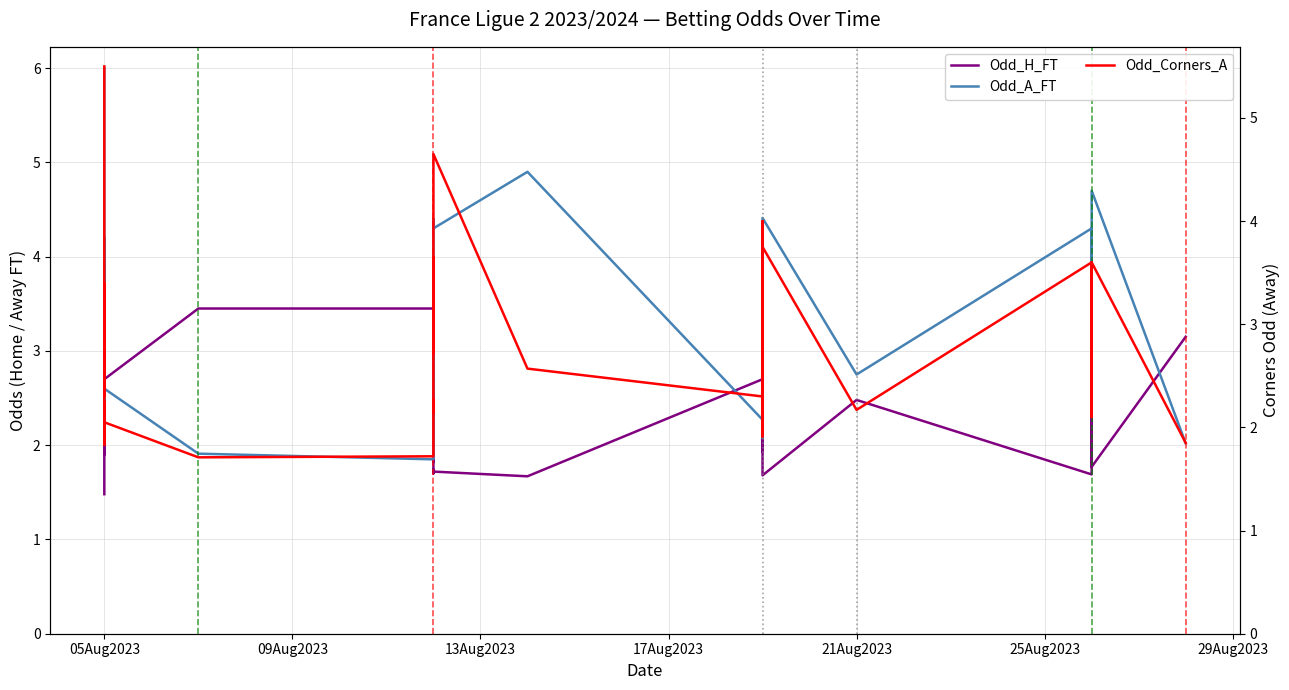

What is the smallest value displayed?

1.5